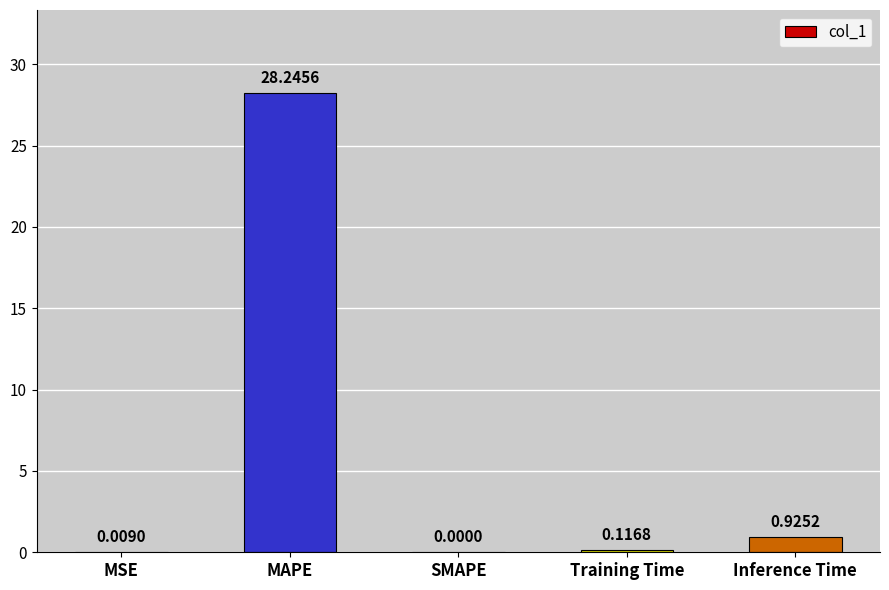

At which category does the chart reach its peak across all series?

MAPE